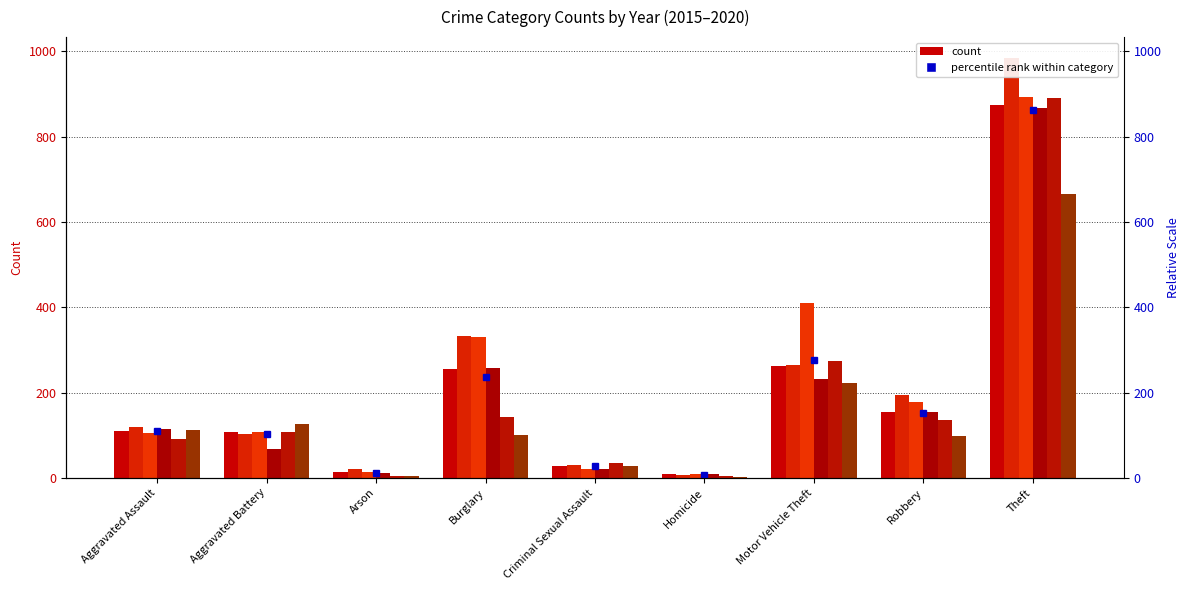

Reading left to right, what are all the values shown in this chart?

2015: Aggravated Assault=110	Aggravated Battery=108	Arson=13	Burglary=254	Criminal Sexual Assault=28	Homicide=9	Motor Vehicle Theft=261	Robbery=154	Theft=874
2016: Aggravated Assault=118	Aggravated Battery=102	Arson=20	Burglary=333	Criminal Sexual Assault=30	Homicide=7	Motor Vehicle Theft=265	Robbery=194	Theft=984
2017: Aggravated Assault=105	Aggravated Battery=108	Arson=14	Burglary=329	Criminal Sexual Assault=21	Homicide=8	Motor Vehicle Theft=411	Robbery=178	Theft=892
2018: Aggravated Assault=115	Aggravated Battery=67	Arson=12	Burglary=257	Criminal Sexual Assault=21	Homicide=10	Motor Vehicle Theft=231	Robbery=155	Theft=868
2019: Aggravated Assault=92	Aggravated Battery=108	Arson=5	Burglary=143	Criminal Sexual Assault=35	Homicide=5	Motor Vehicle Theft=273	Robbery=135	Theft=891
2020: Aggravated Assault=113	Aggravated Battery=126	Arson=4	Burglary=100	Criminal Sexual Assault=28	Homicide=2	Motor Vehicle Theft=222	Robbery=97	Theft=666